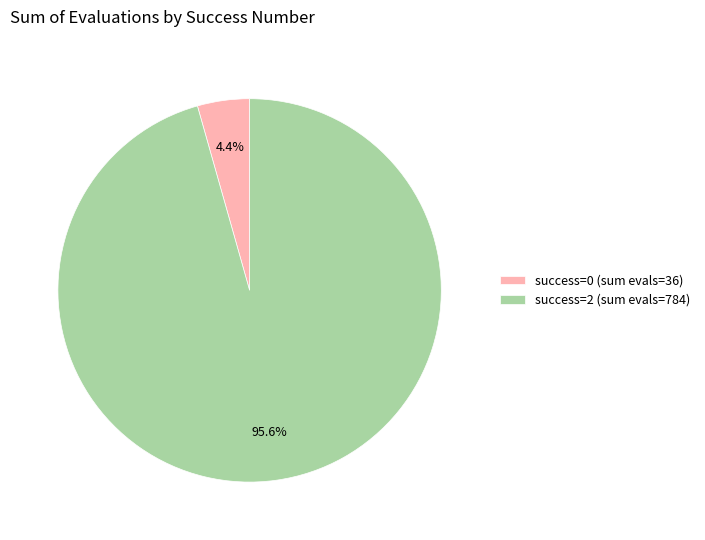

Does any single category account for the majority?

Yes